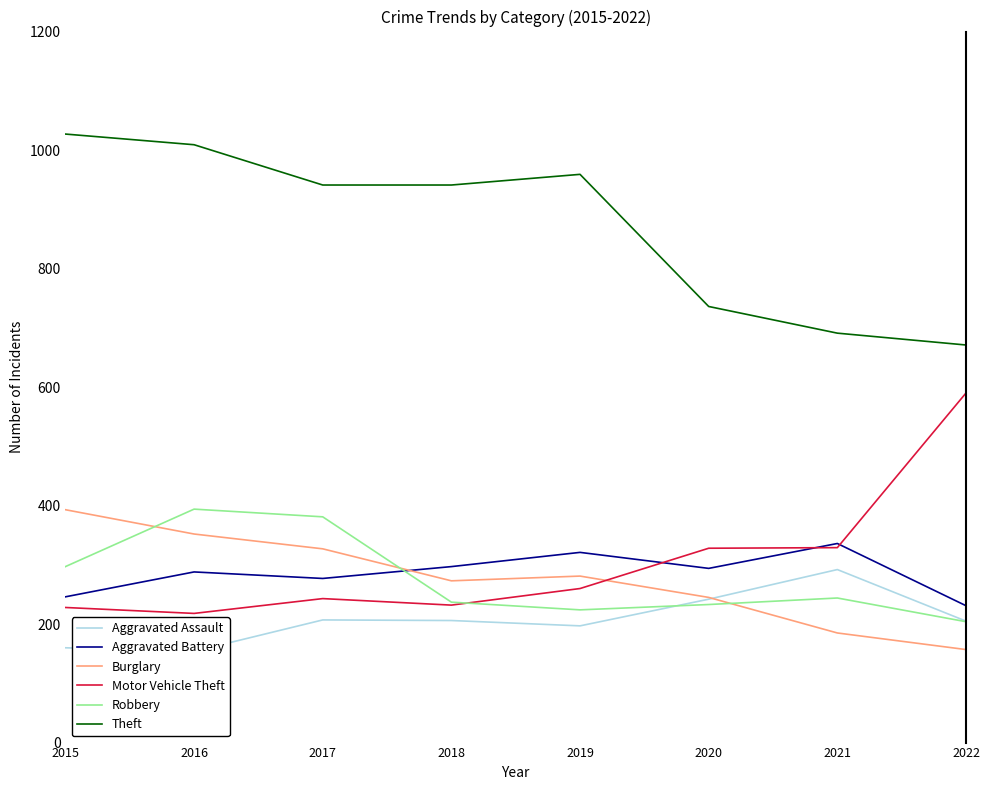

What is the difference between the second highest and second lowest values in the Robbery series?

157